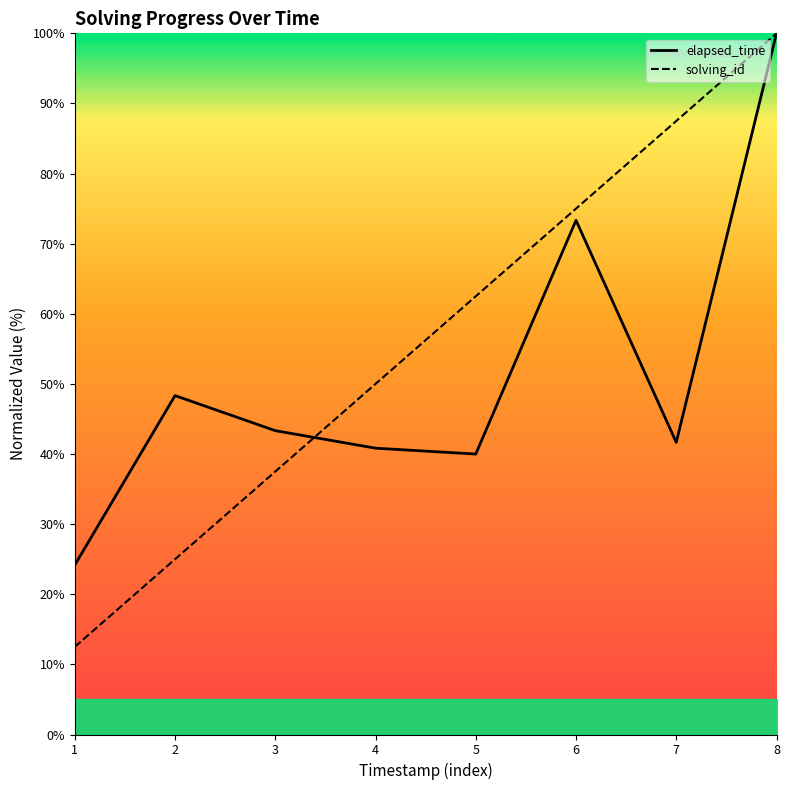

Is the value of elapsed_time at 3 greater than the value of solving_id at 4?

No